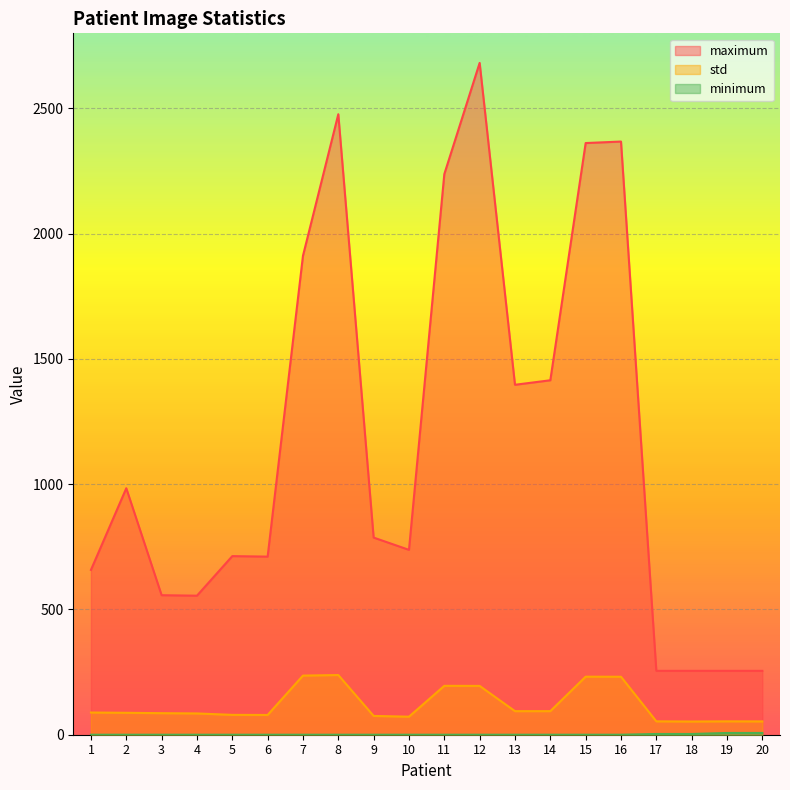

At which category is the sum across all series the highest?

12